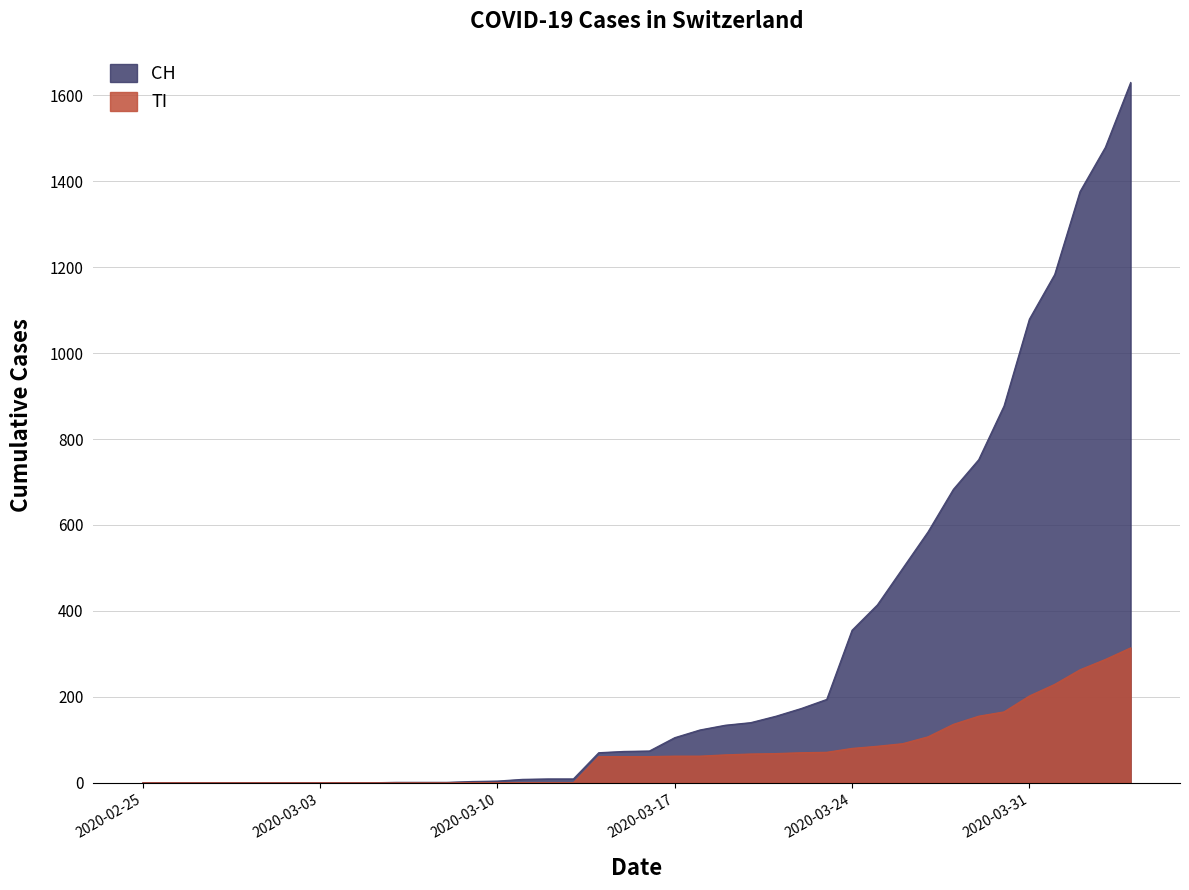

Which series has the largest range (max minus min)?

CH